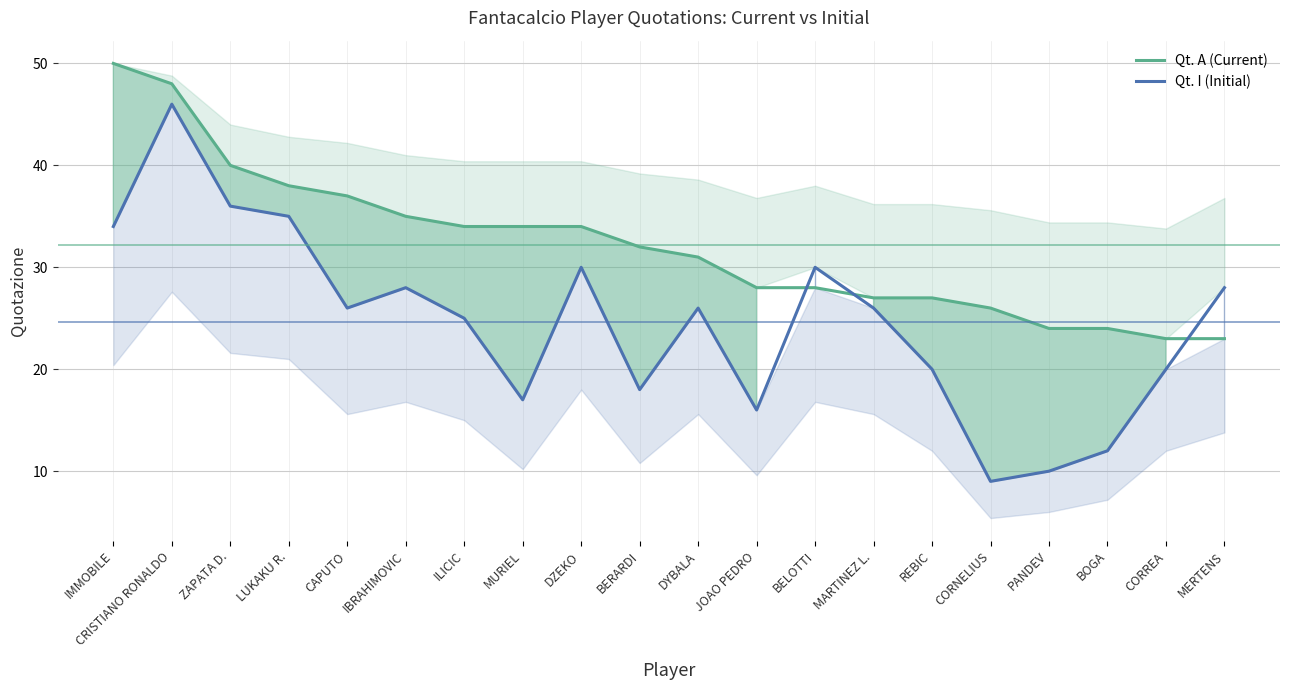

What value does the Qt. A (Current) series have at DYBALA?

31